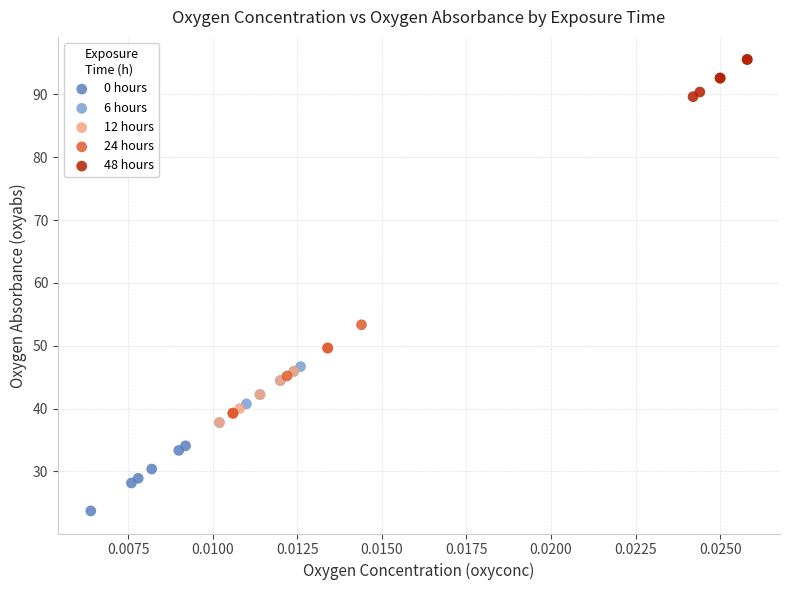

Which series contains the highest Y value?

48 hours